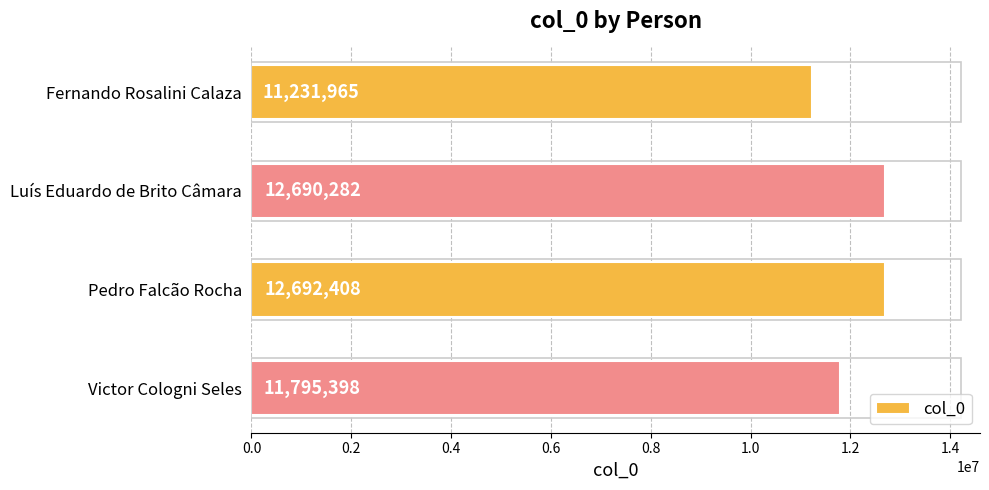

Reading bottom to top, list all the values displayed in this chart.

Victor Cologni Seles=11795398	Pedro Falcão Rocha=12692408	Luís Eduardo de Brito Câmara=12690282	Fernando Rosalini Calaza=11231965